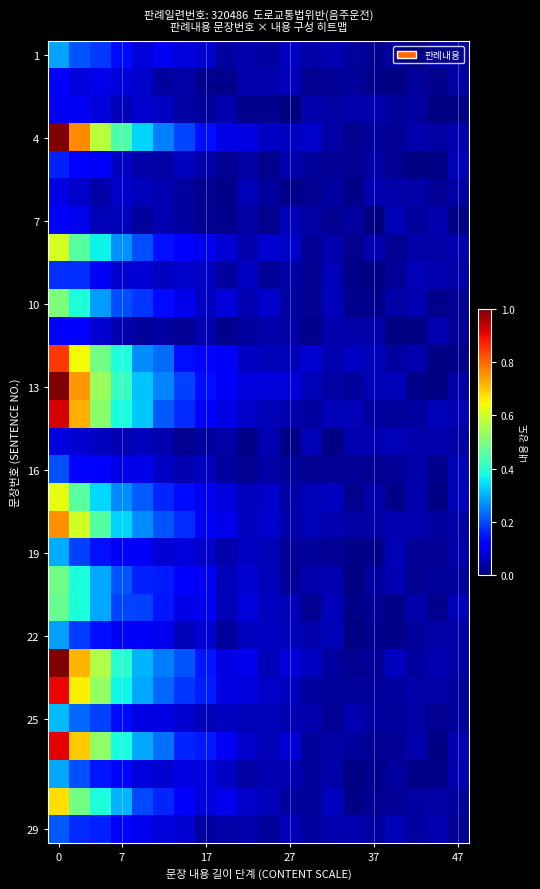

Which series has the largest range (max minus min)?

13